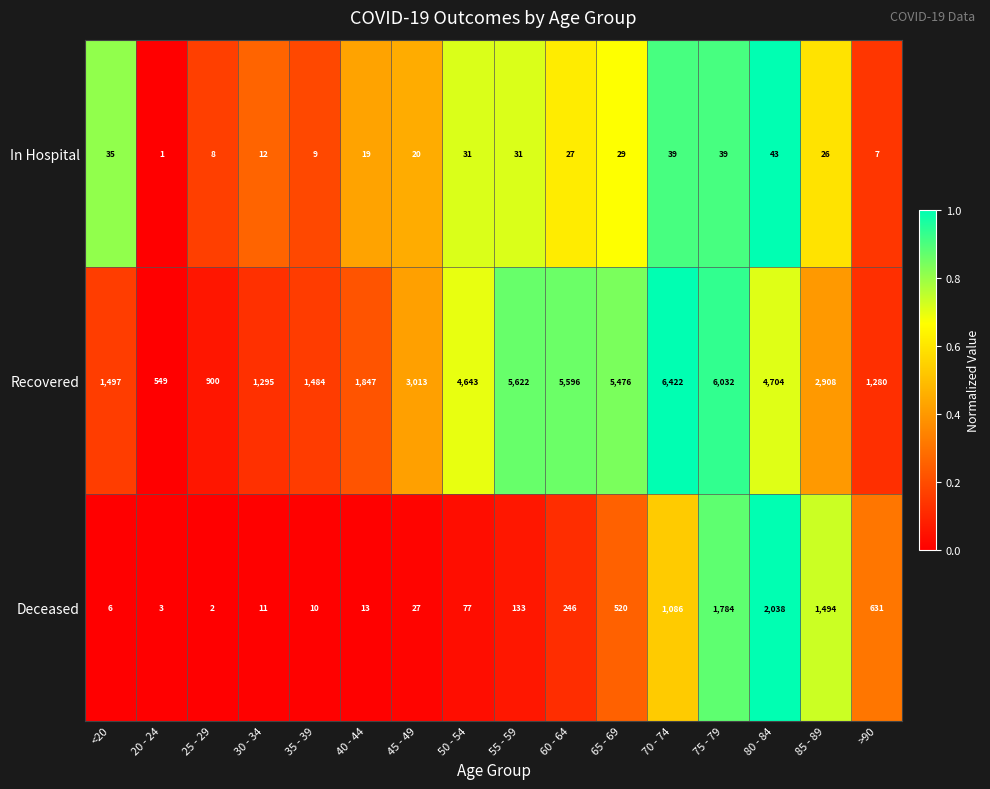

At 70 - 74, list the series in order from smallest to largest.

In Hospital, Deceased, Recovered